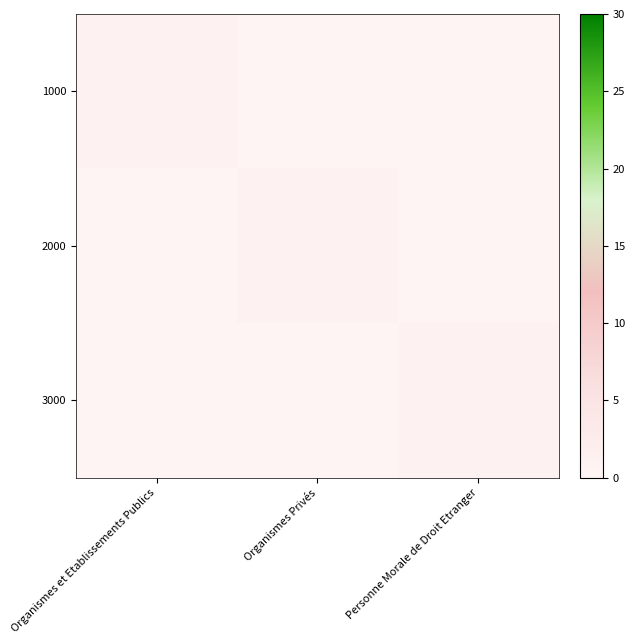

Which series has the largest total across all categories?

1000